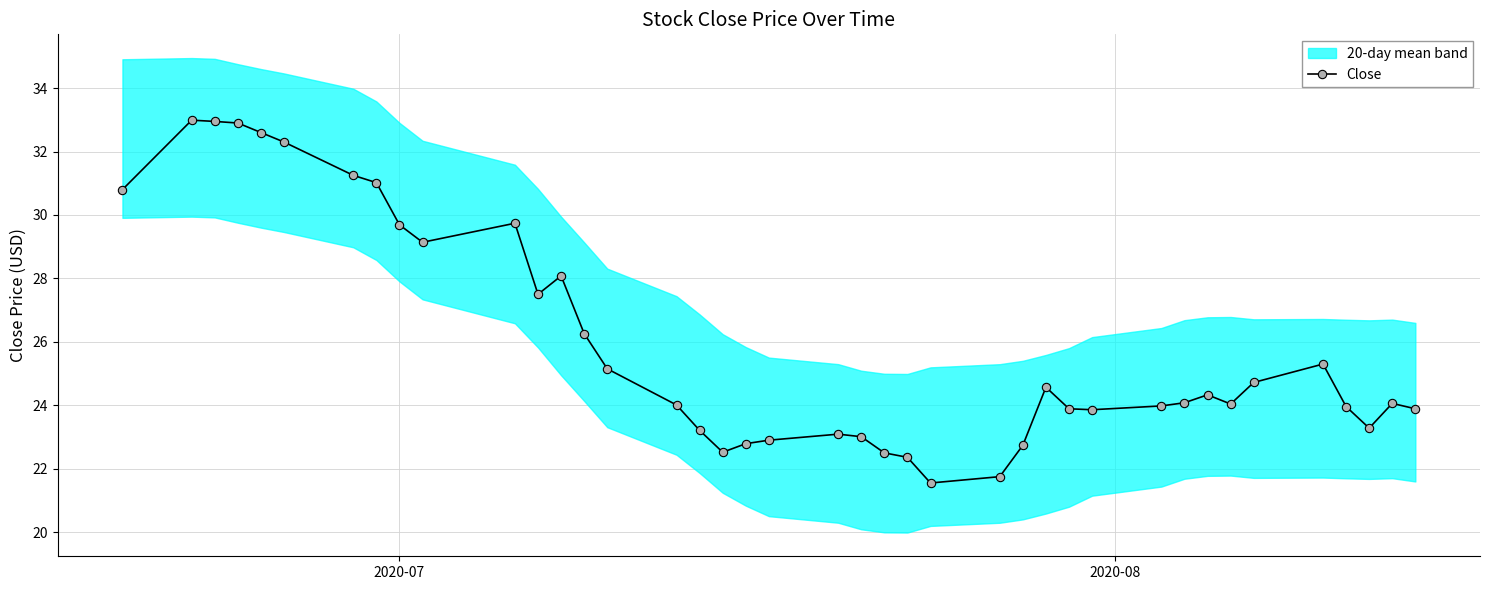

What is the highest value of the Close series?

33.0